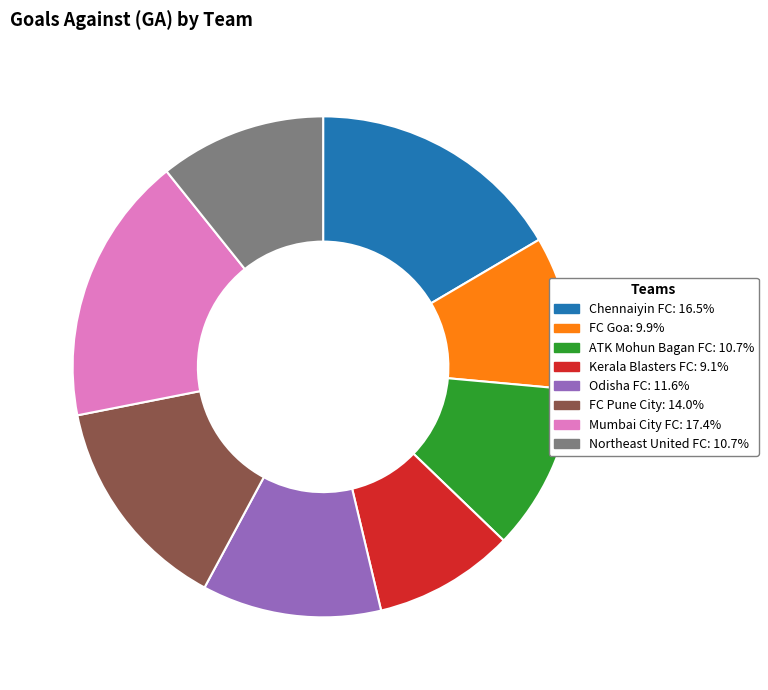

Do ATK Mohun Bagan FC and Mumbai City FC together represent more than half of the pie?

No